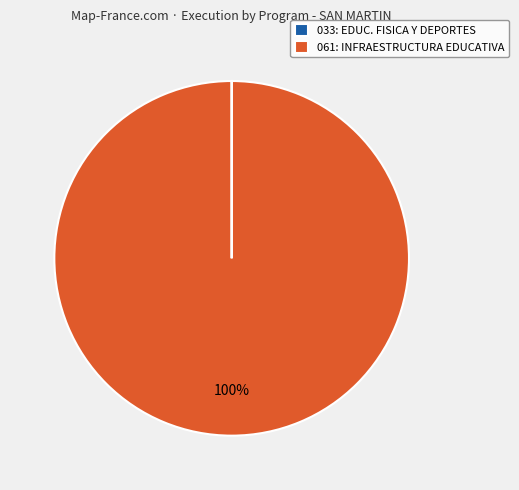

Which slice is the largest?

061: INFRAESTRUCTURA EDUCATIVA